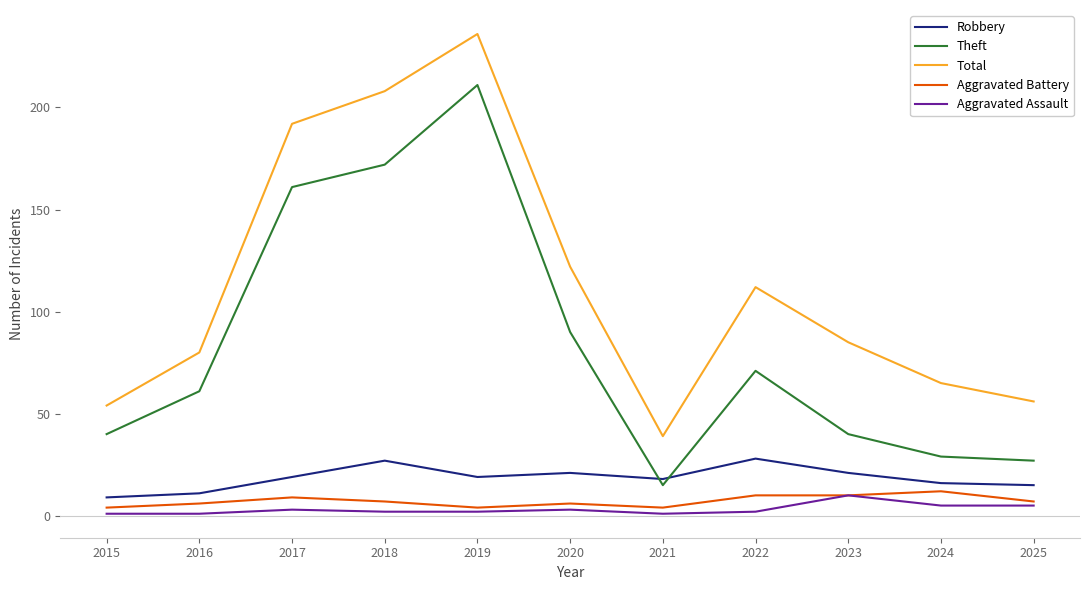

At which label is Total closest to 137?

2020